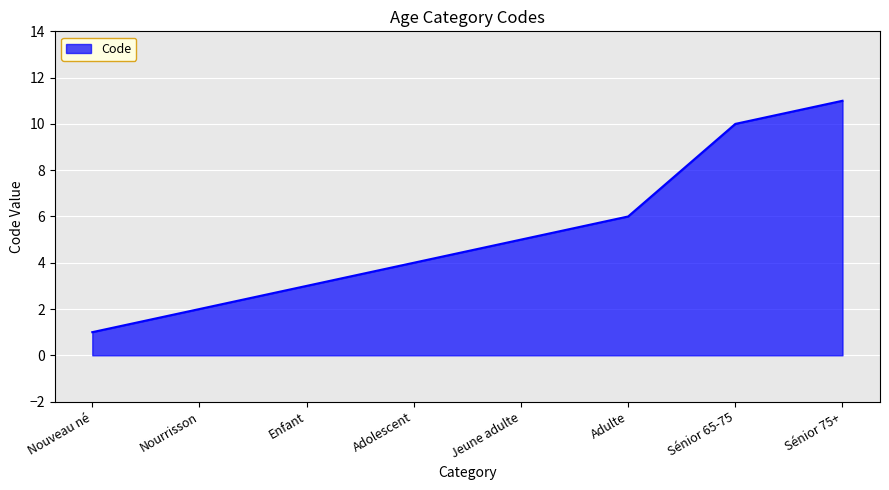

What is the difference between the second highest and minimum values?

9